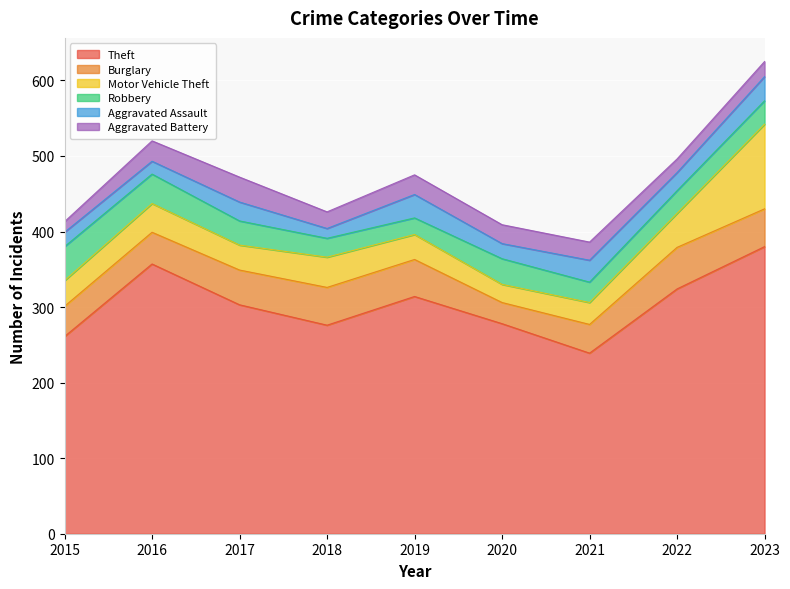

Which category has the highest value across all series?

2023